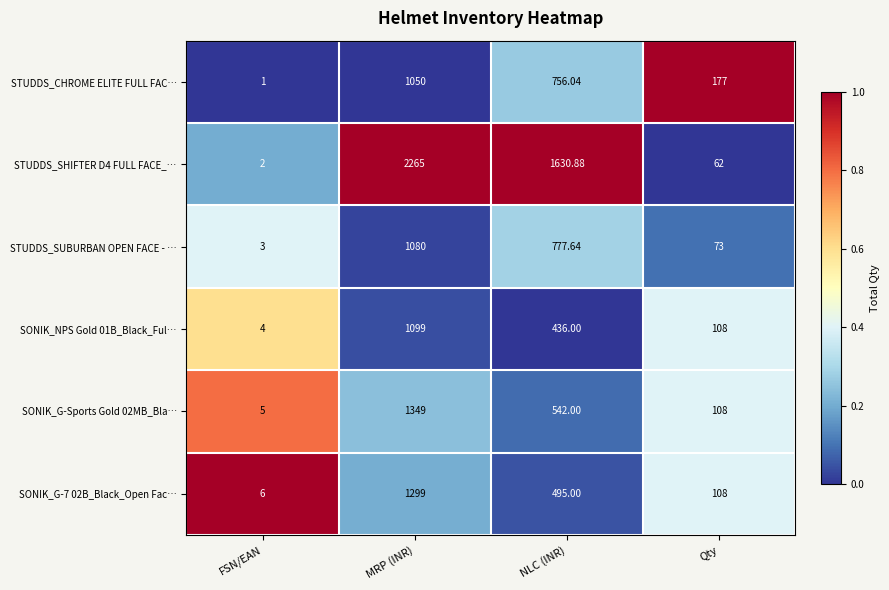

Which series changed the most between FSN/EAN and Qty?

STUDDS_CHROME ELITE FULL FAC…